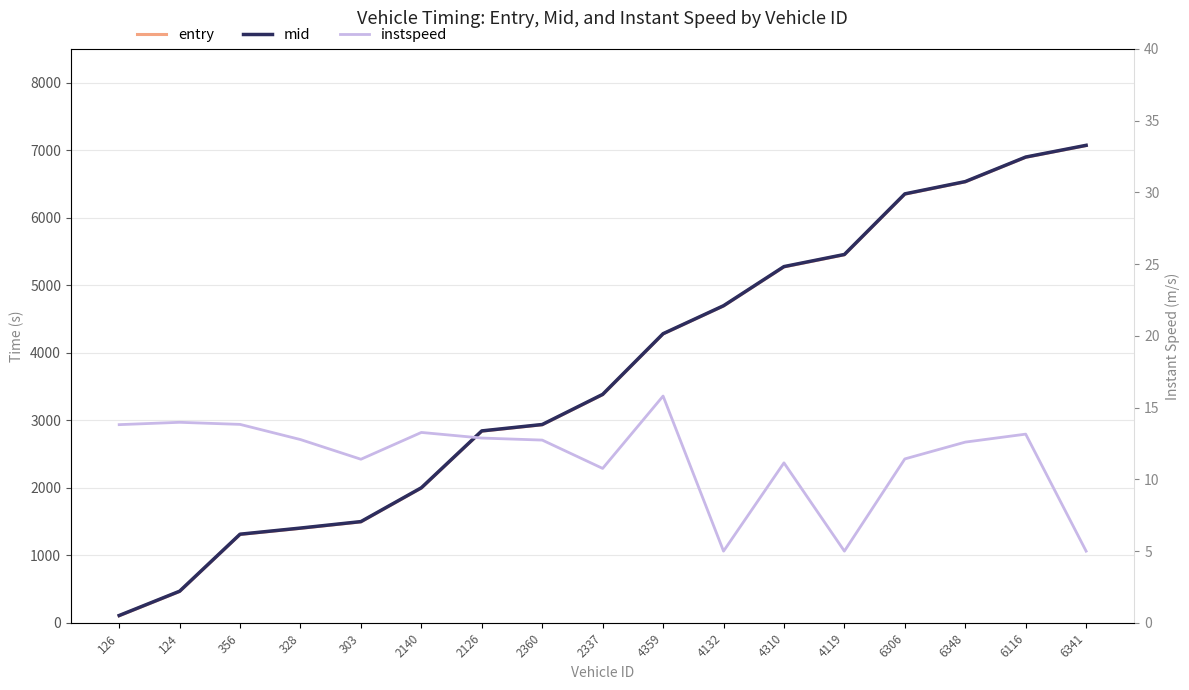

What is the highest value of the entry series?

7069.7